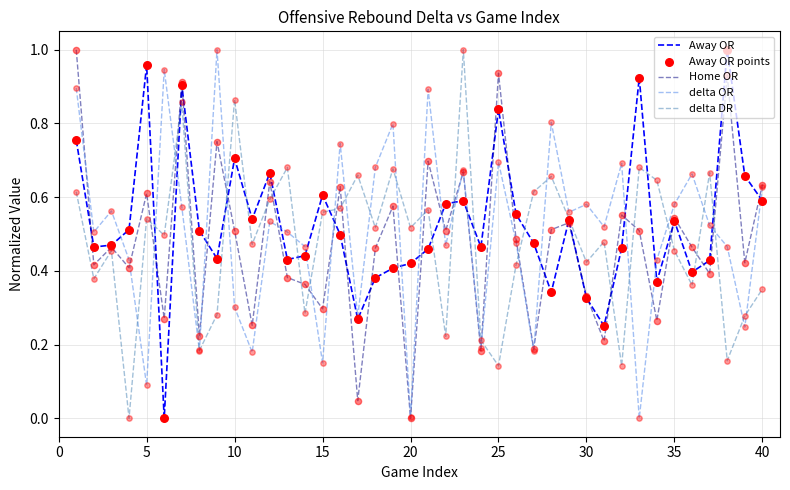

How many lines are shown in the chart?

4